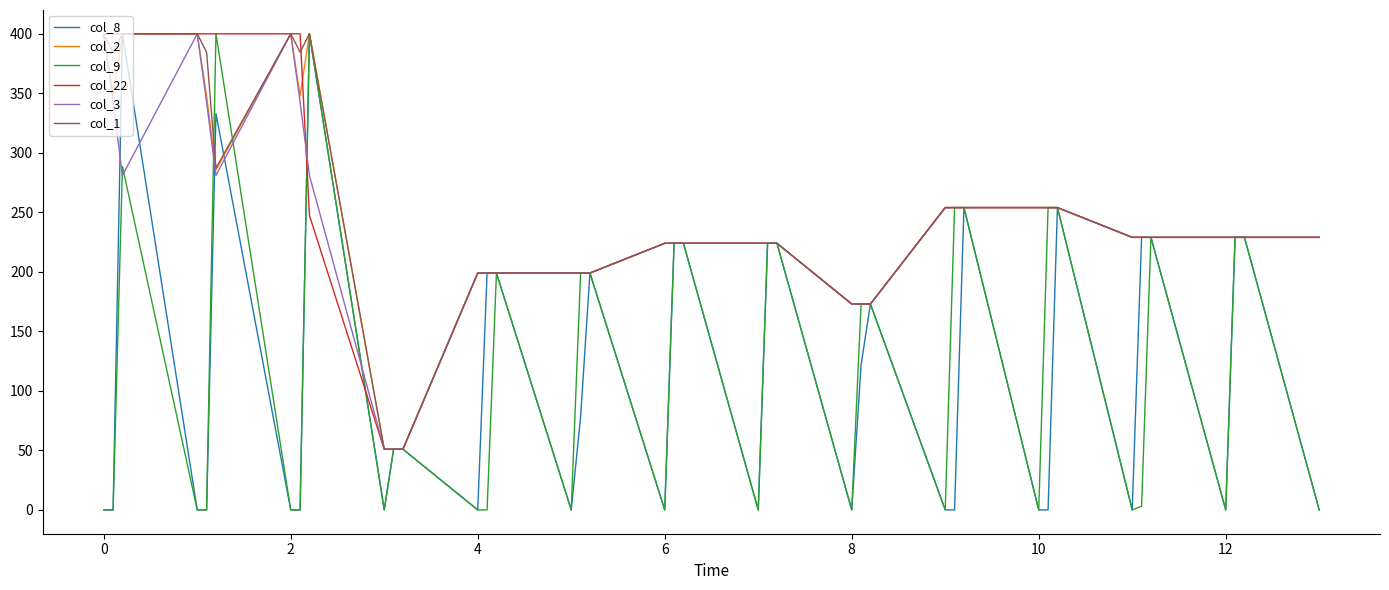

Is this an area chart (filled region under the line)?

No